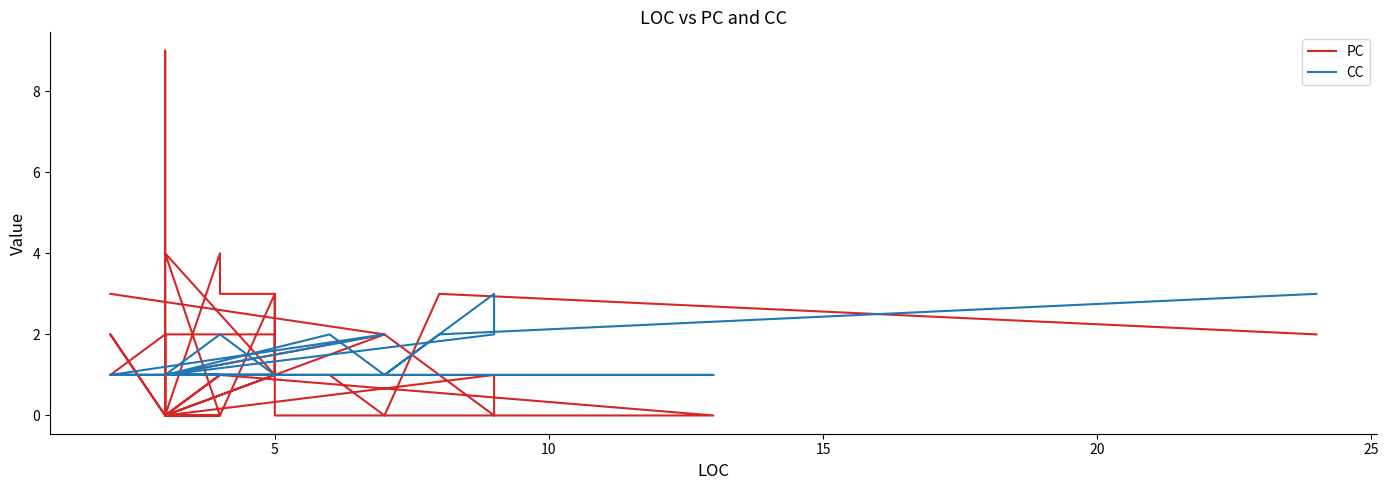

Between 25 and 20, which series saw the biggest shift?

PC